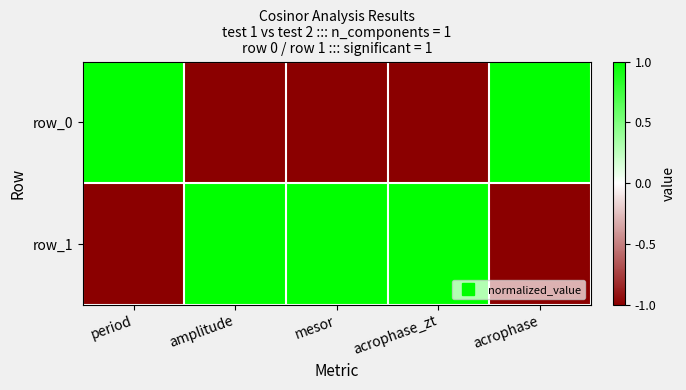

The row_0 series shows 2 at period. True or false?

False